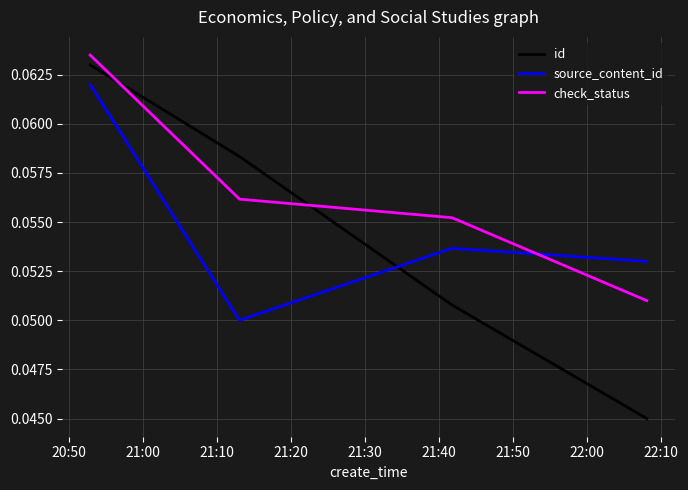

True or false: id and check_status cross at least once.

True